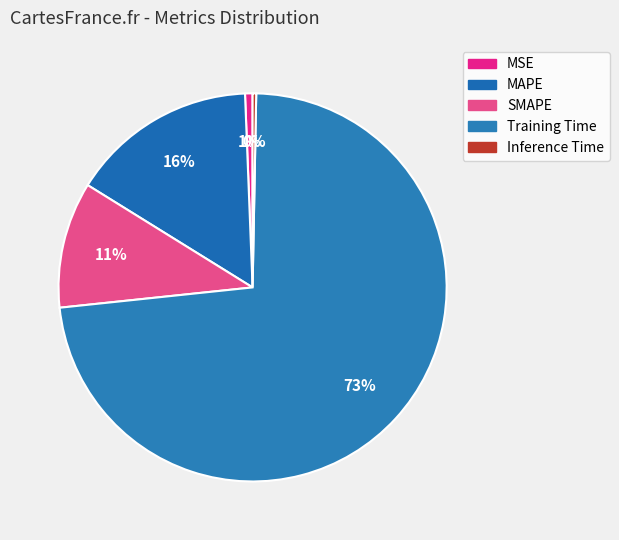

Count the number of slices in the pie.

5